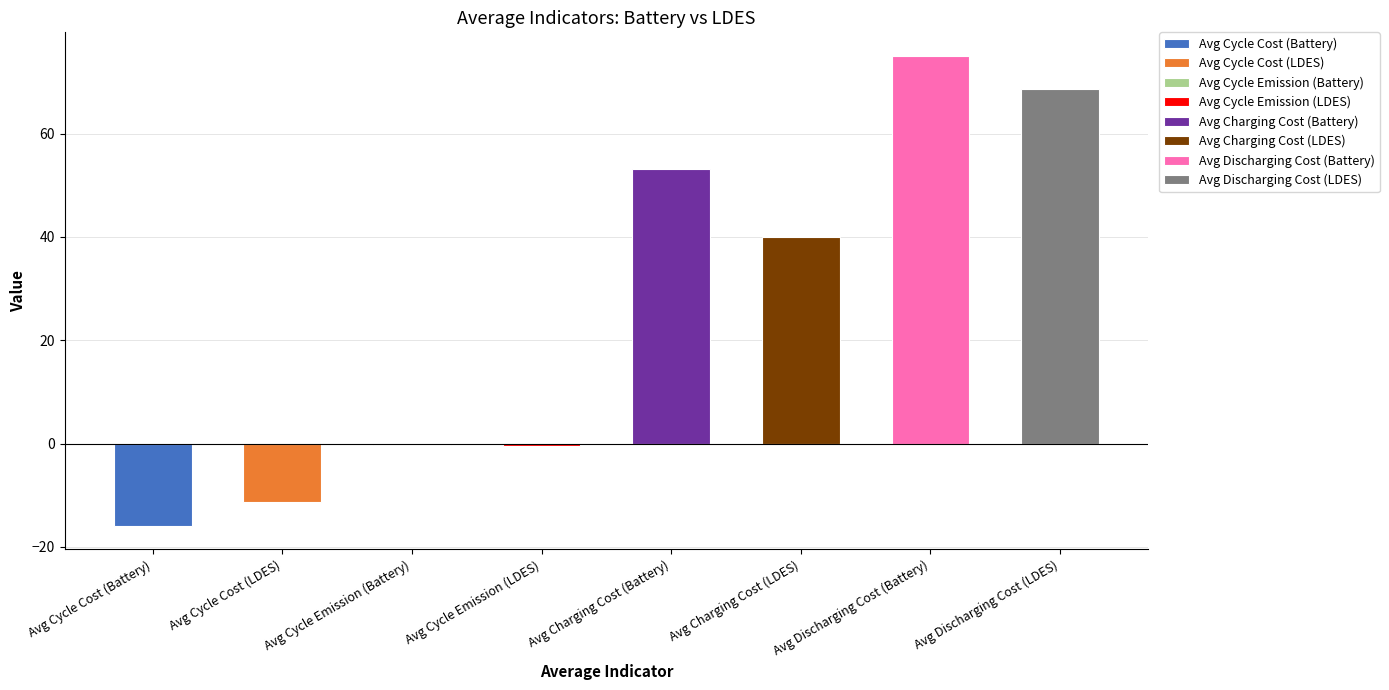

True or false: the data shows 53.2 at Avg Charging Cost (Battery).

True